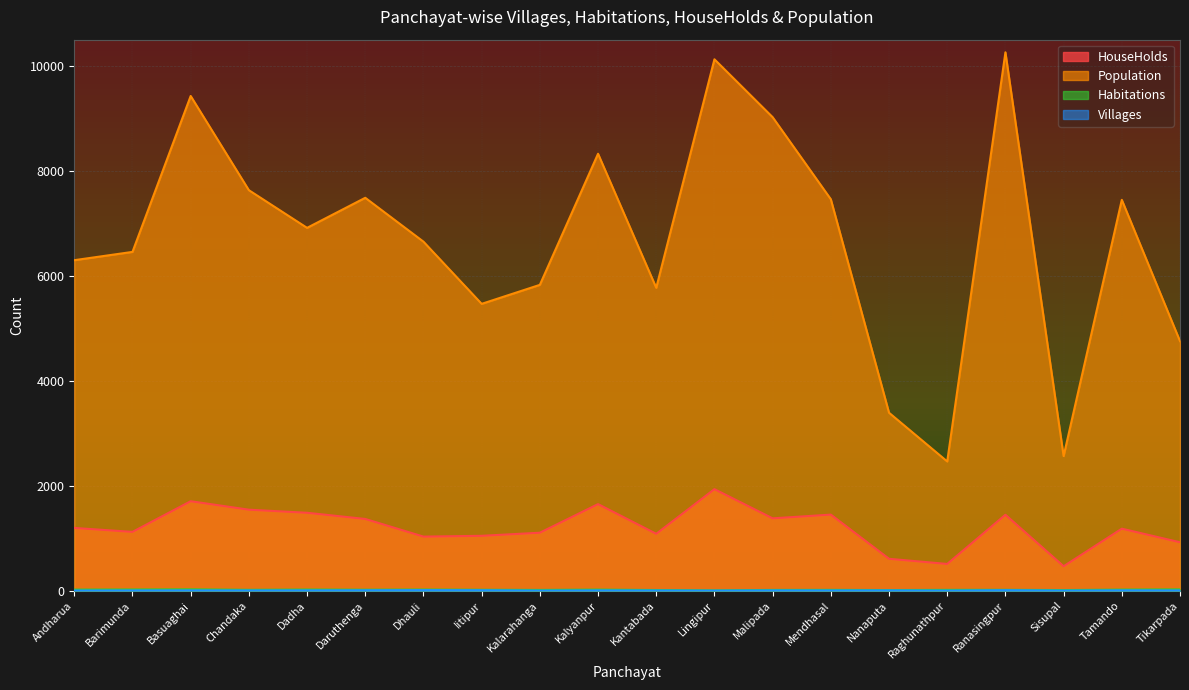

Which series has the largest total across all categories?

Population